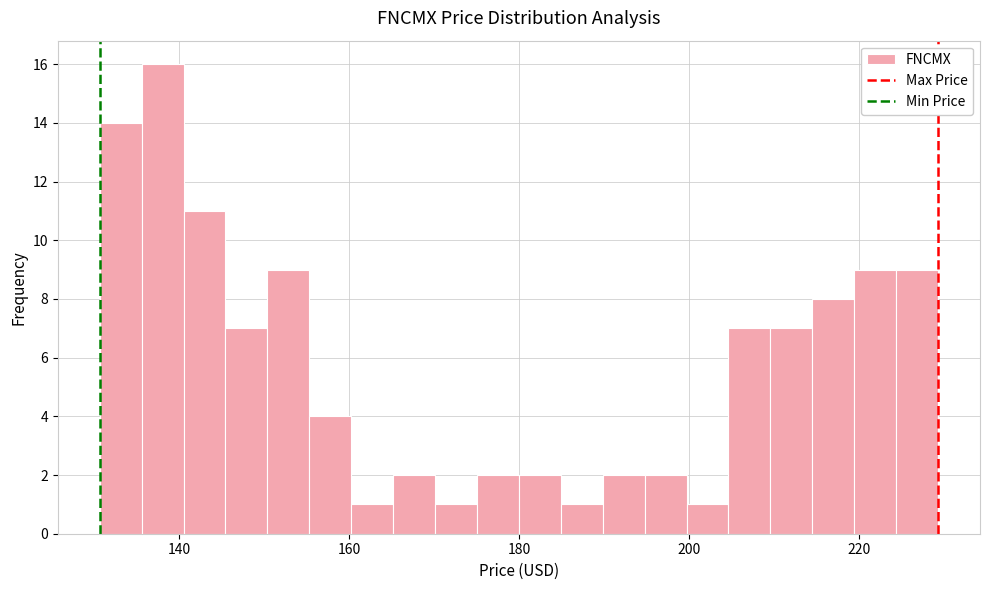

Read against the x-axis, roughly where is the centre of the tallest bar?

138